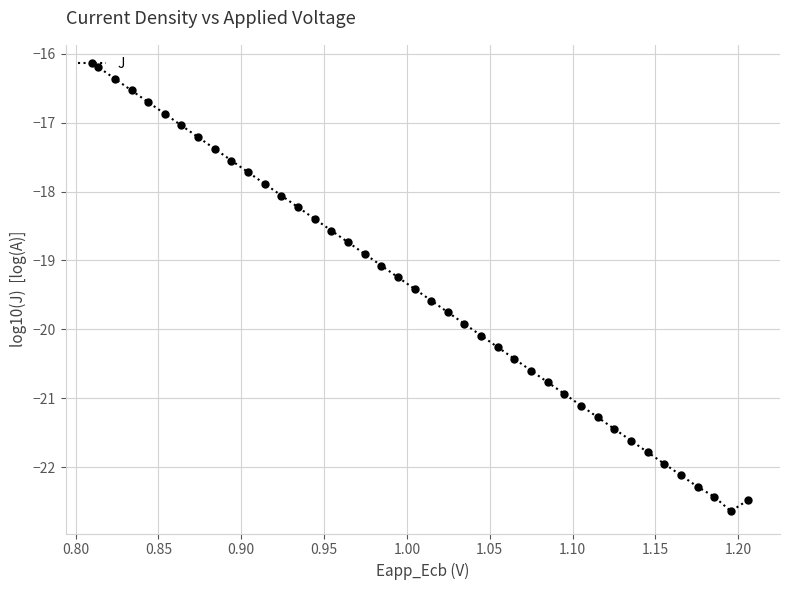

What is the minimum value shown in the chart?

-22.6